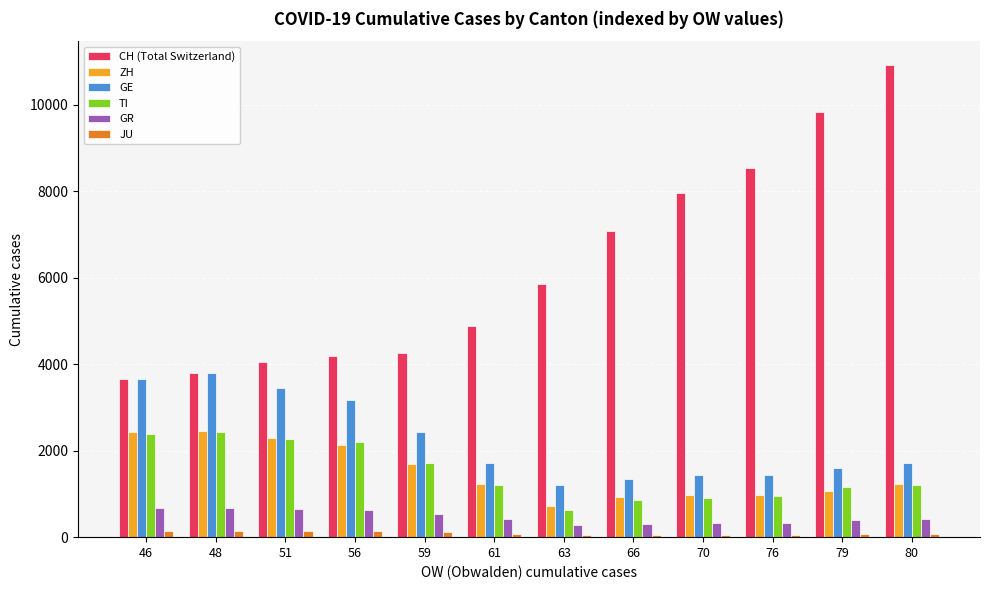

The ZH series shows 2300 at 51. True or false?

True